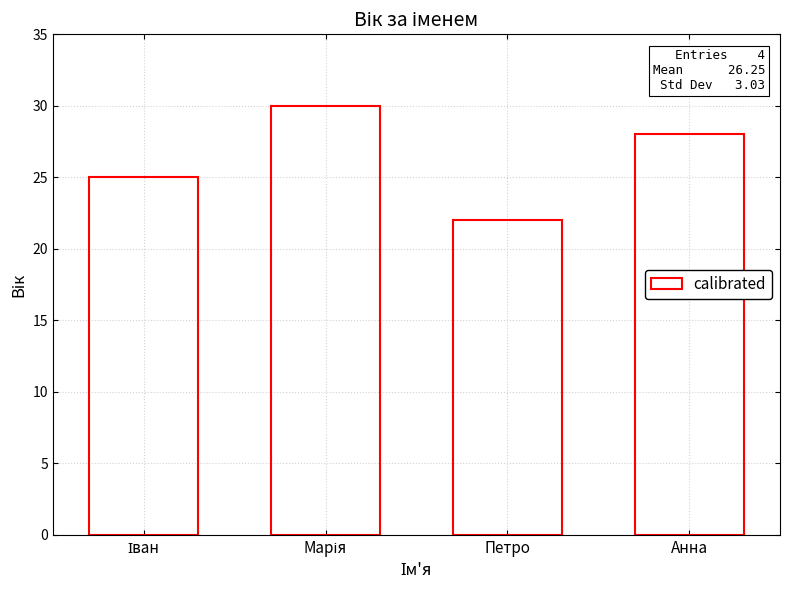

The chart shows a value of 22 at Петро. True or false?

True